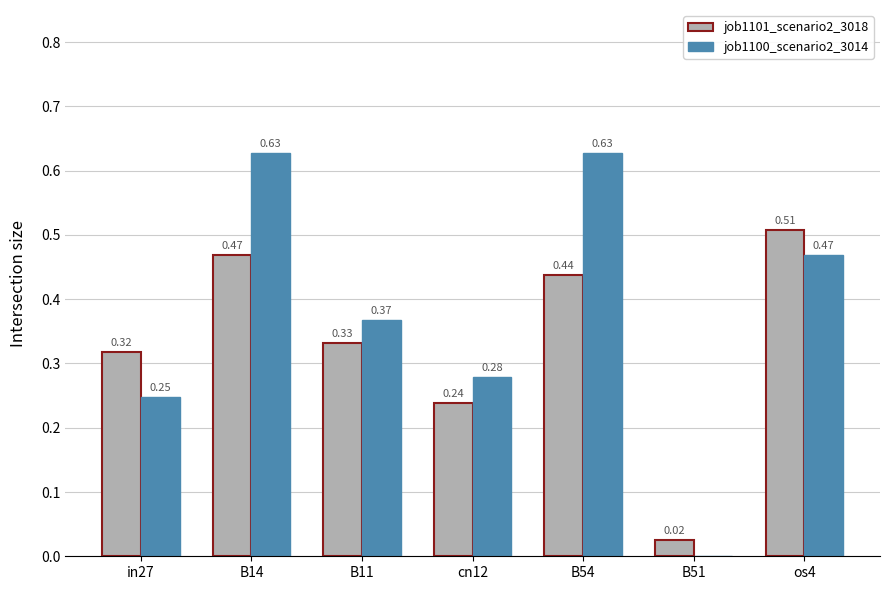

What is the sum of all job1100_scenario2_3014 values?

2.6